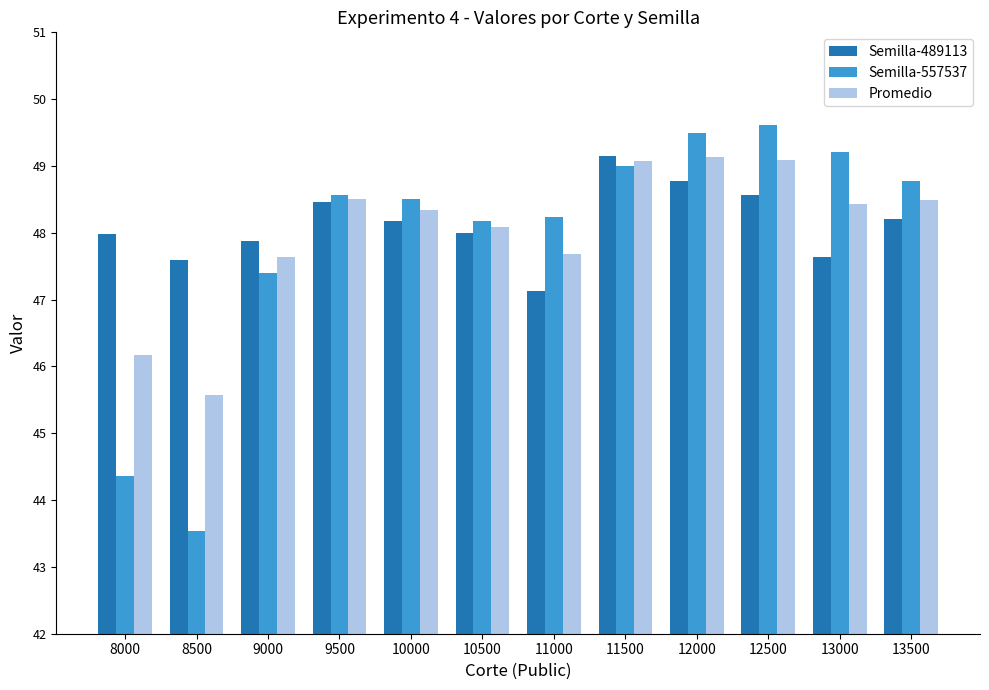

The value of Promedio at 11500 is 14.0. True or false?

False